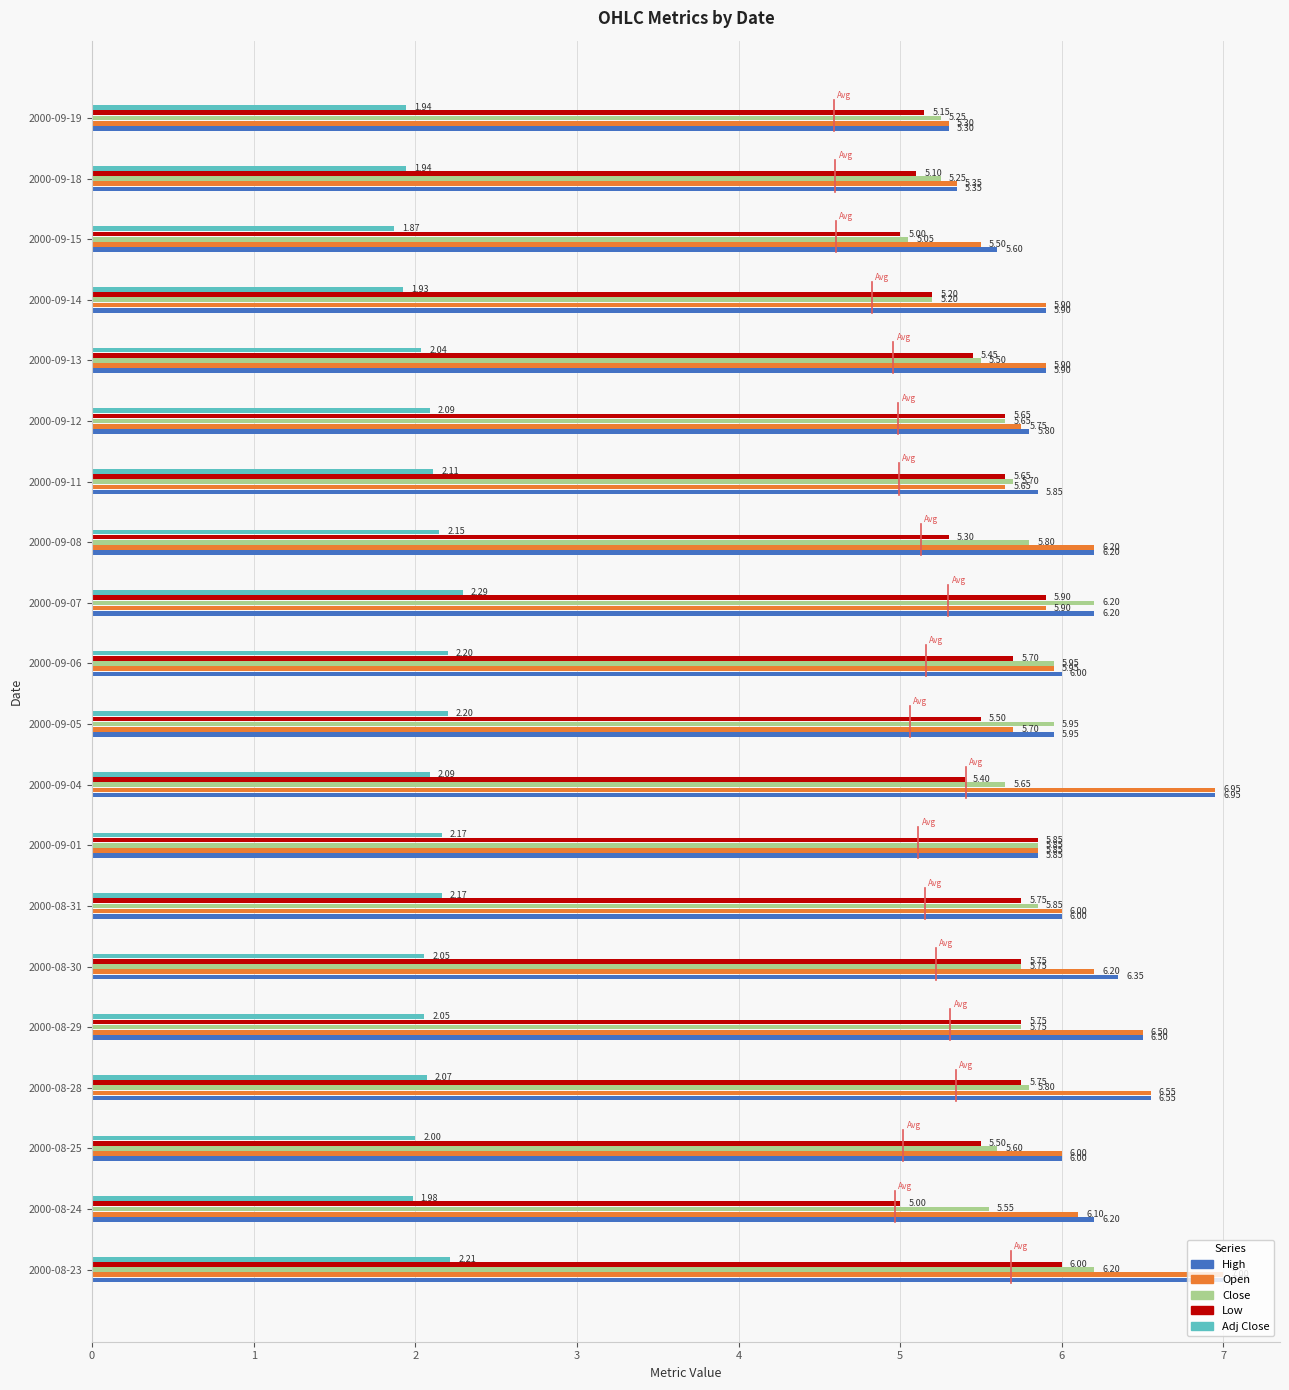

What is the spread (max minus min) of values at 2000-09-01?

3.7